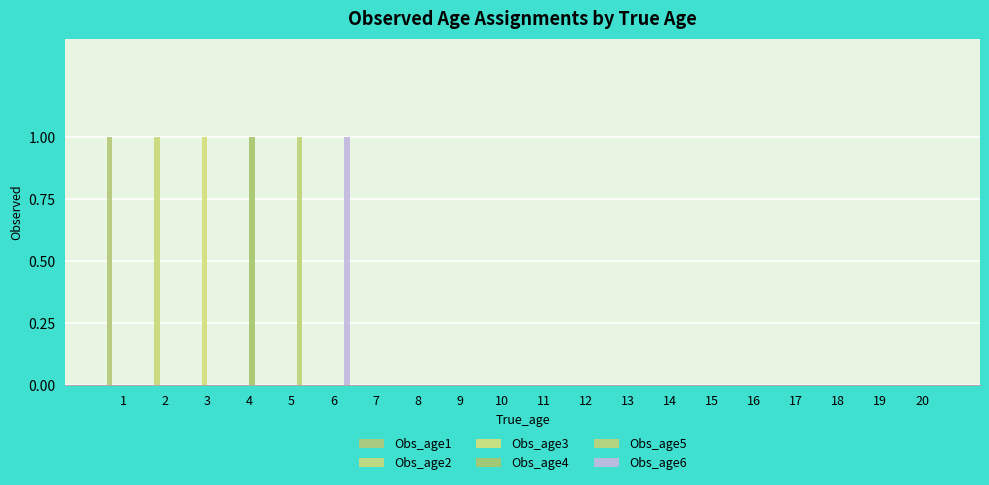

How many Obs_age3 values are between 0 and 1?

20